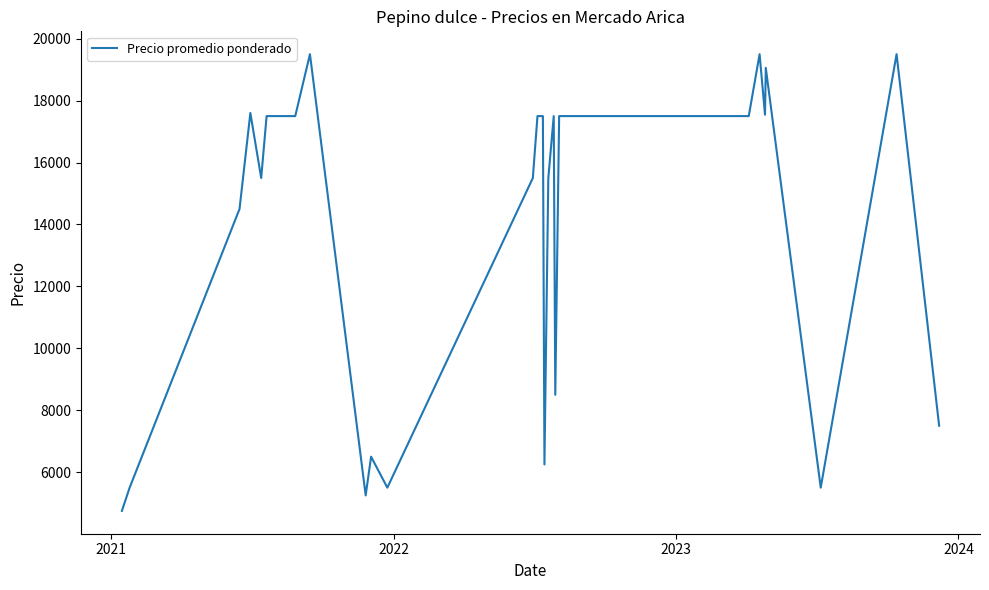

How many lines are shown in the chart?

1